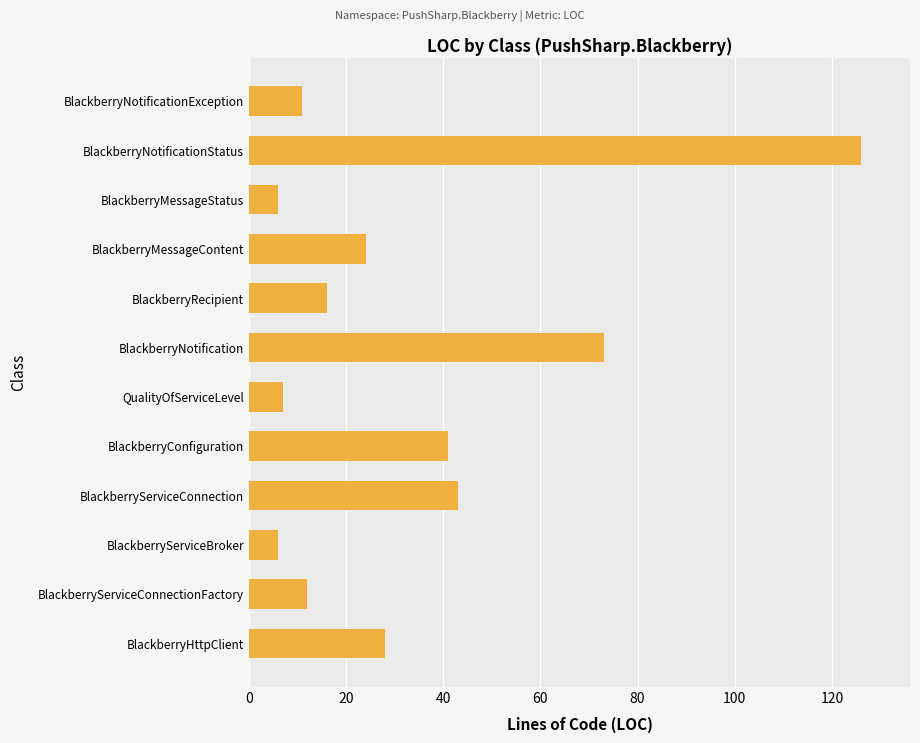

At which category does the chart reach its peak across all series?

BlackberryNotificationStatus